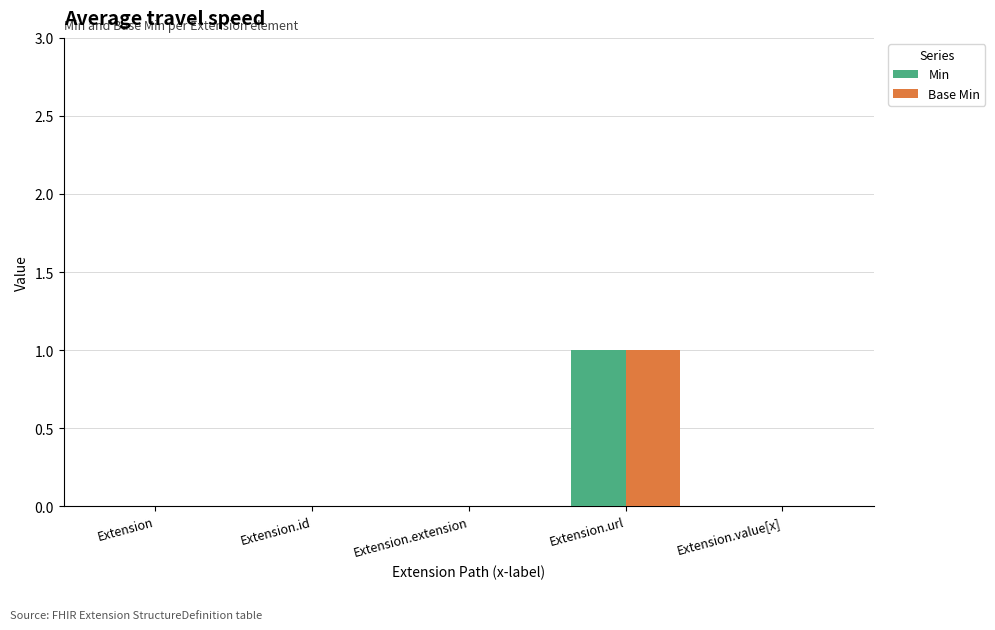

Are the bars grouped side by side (vs. stacked)?

Yes